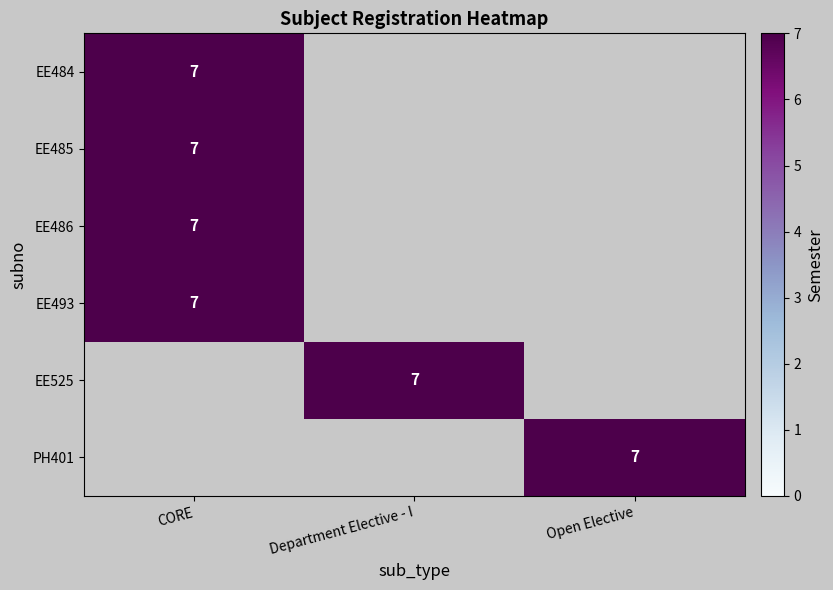

True or false: EE485 has a value of 7 at CORE.

True